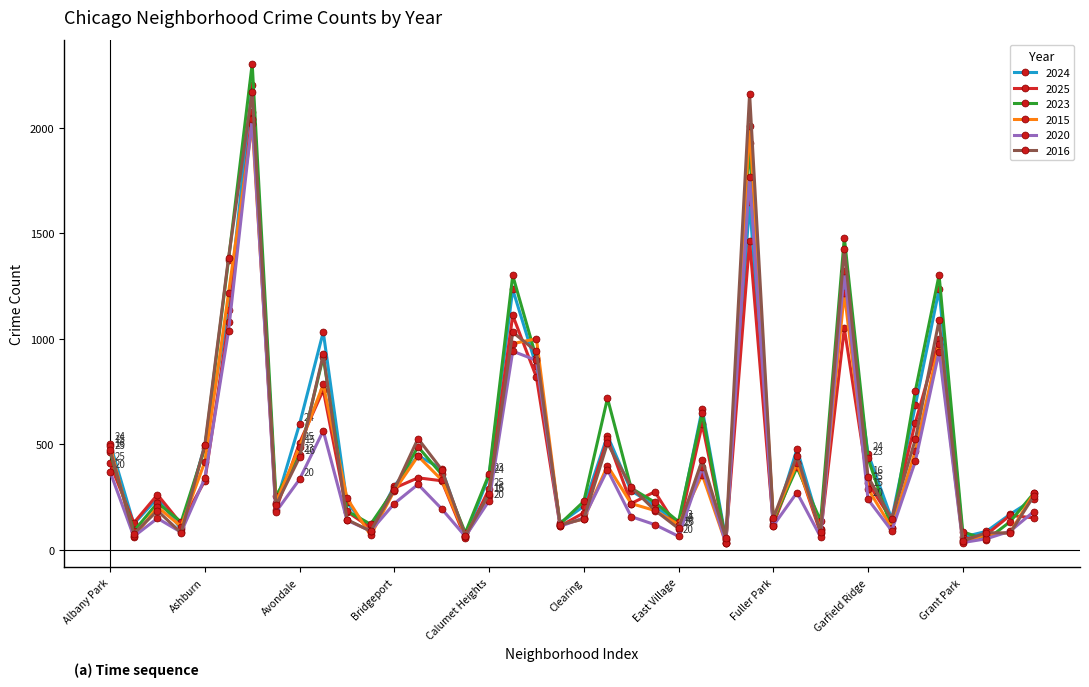

List the series in order of their peak value, highest first.

2023, 2024, 2016, 2025, 2020, 2015